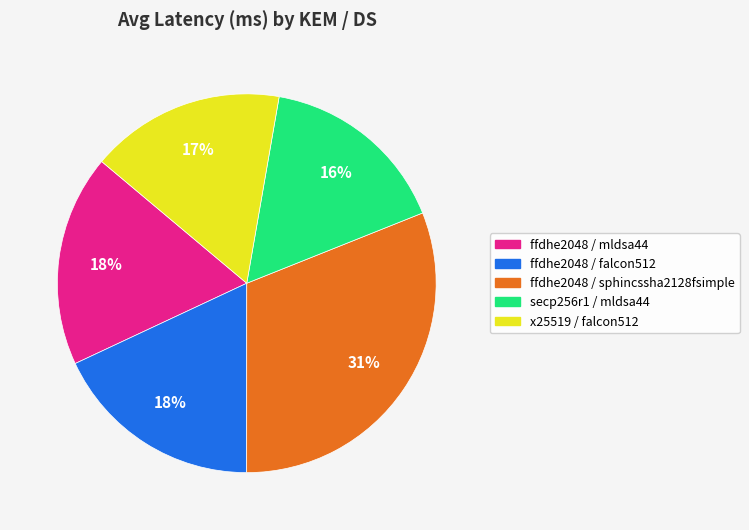

How many slices are in this pie chart?

5